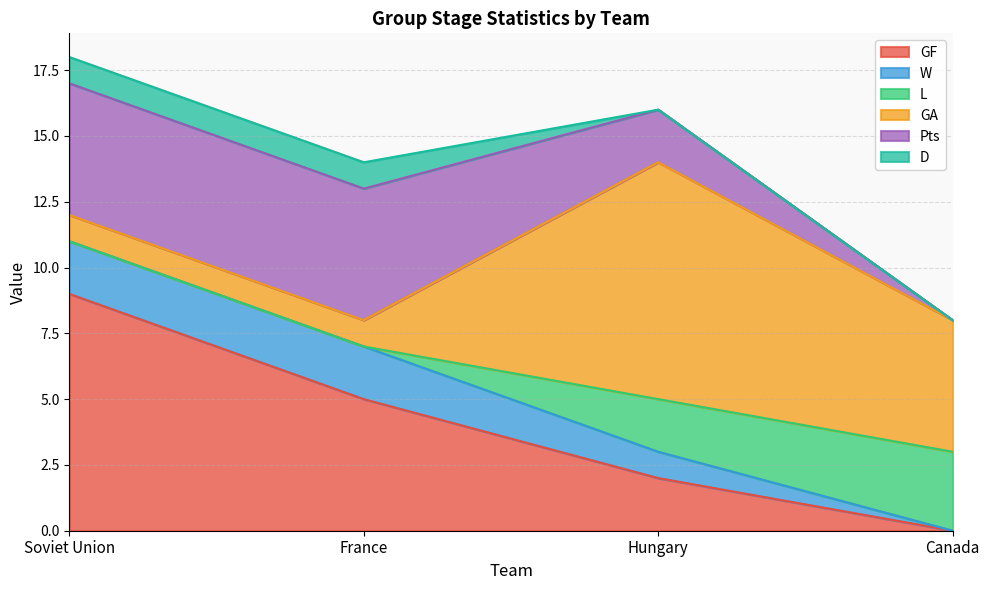

Reading right to left, extract all data points from this chart.

GF: Canada=0	Hungary=2	France=5	Soviet Union=9
W: Canada=0	Hungary=1	France=2	Soviet Union=2
L: Canada=3	Hungary=2	France=0	Soviet Union=0
GA: Canada=5	Hungary=9	France=1	Soviet Union=1
Pts: Canada=0	Hungary=2	France=5	Soviet Union=5
D: Canada=0	Hungary=0	France=1	Soviet Union=1